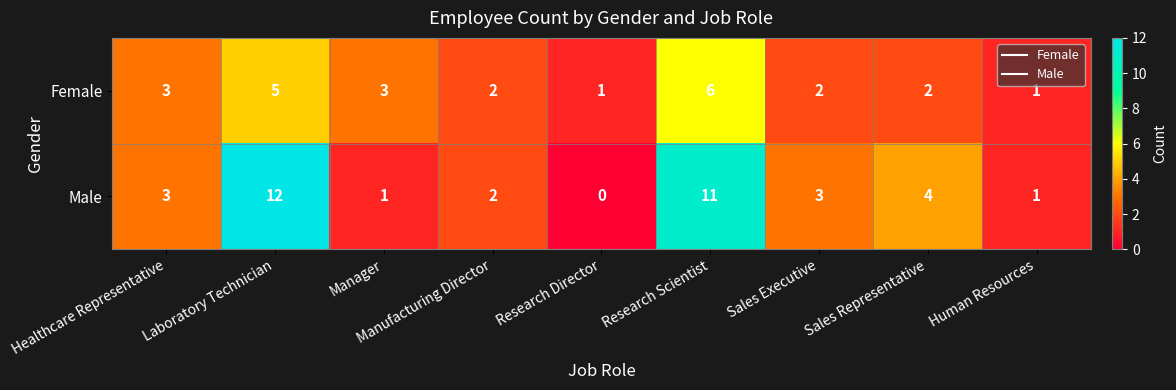

Which series has the largest range (max minus min)?

Male